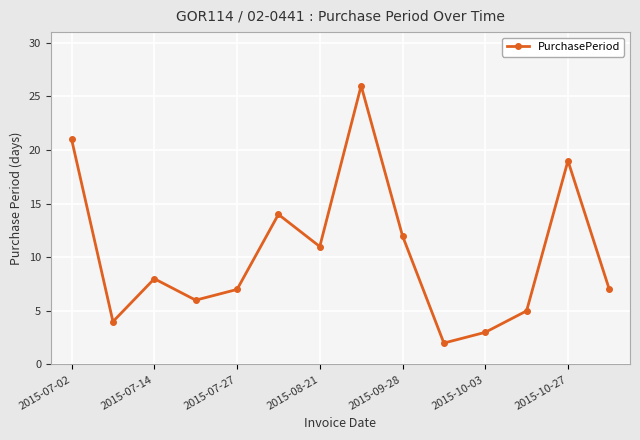

Reading left to right, extract all data points from this chart.

21	4	8	6	7	14	11	26	12	2	3	5	19	7